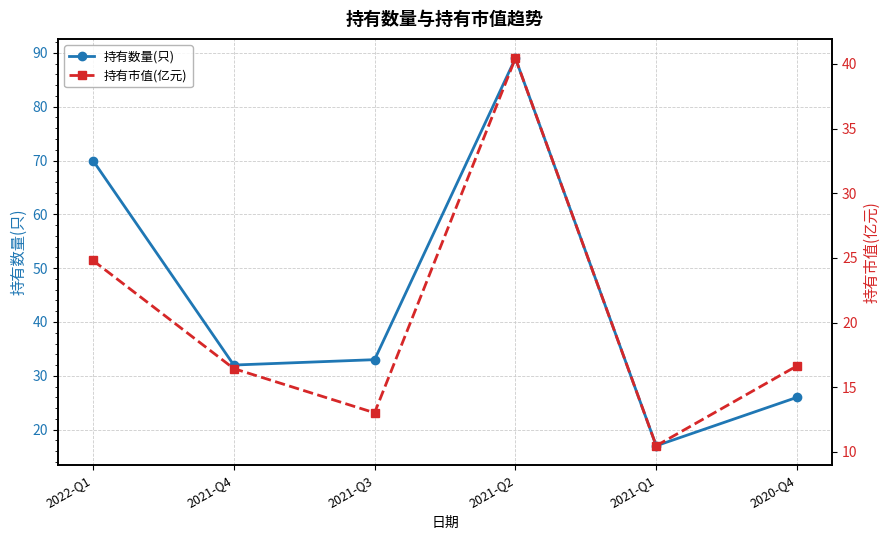

Where does the 持有市值(亿元) series first go above 16?

2022-Q1